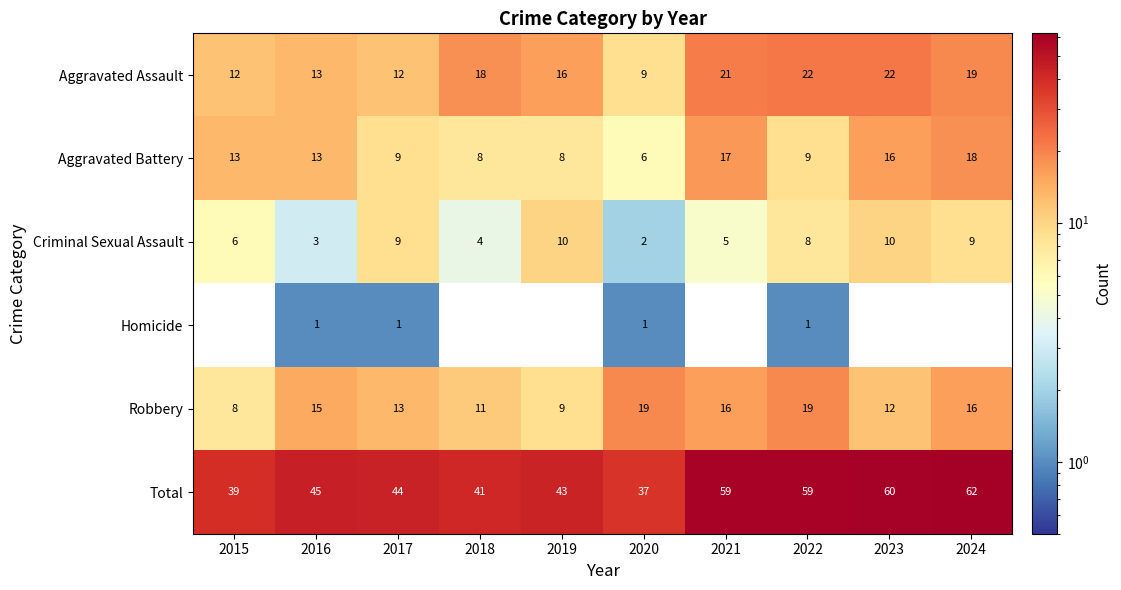

Which series has the widest spread of values?

Total